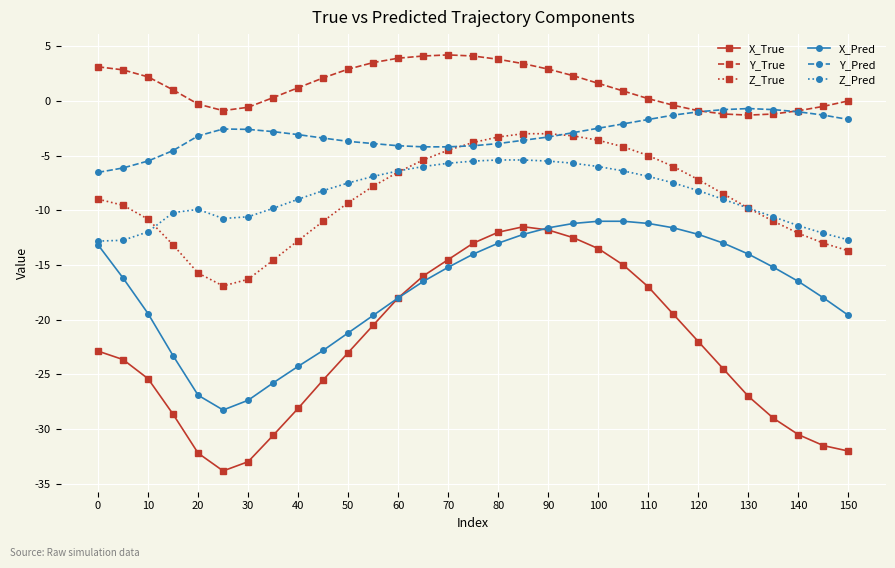

How many data points in X_Pred are above -16?

15